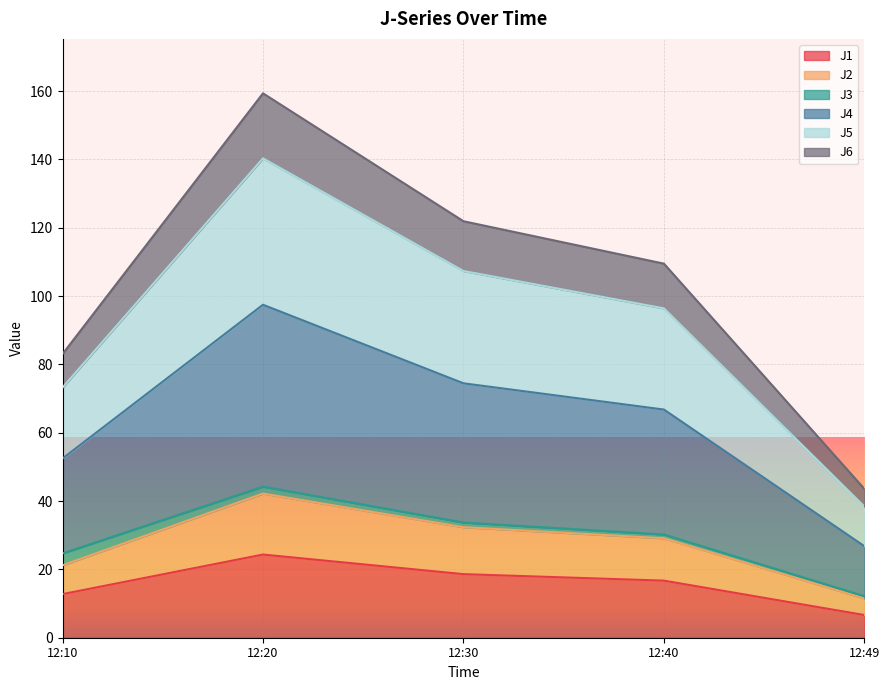

At which category is the sum across all series the highest?

12:20